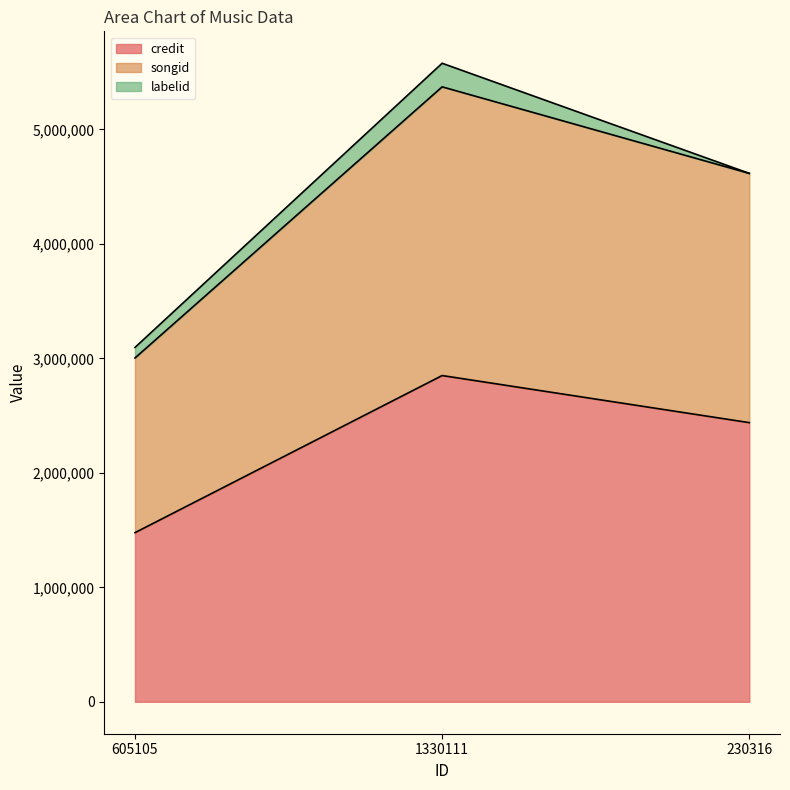

What is the spread (max minus min) of values at 605105?

1526170